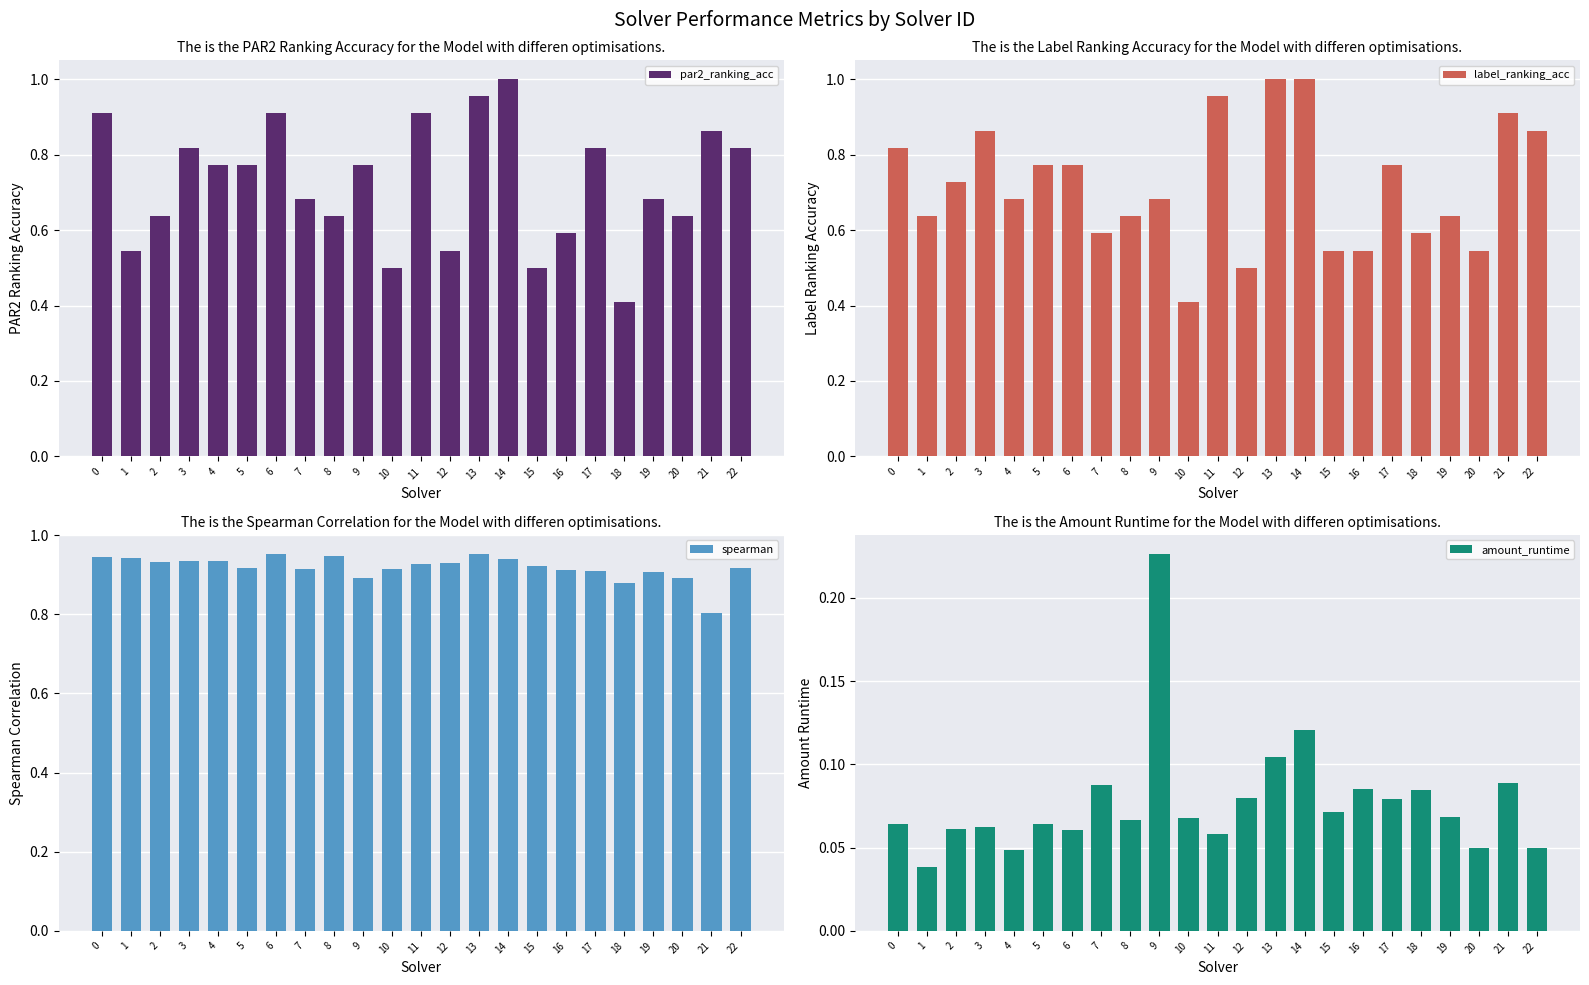

What is the highest value of the label_ranking_acc series?

1.0